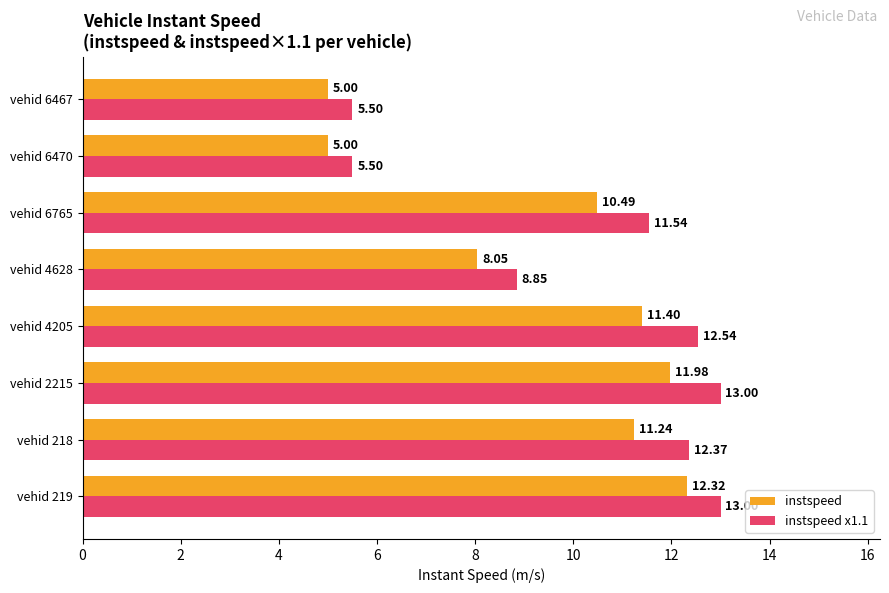

List the series in order of their peak value, highest first.

instspeed x1.1, instspeed